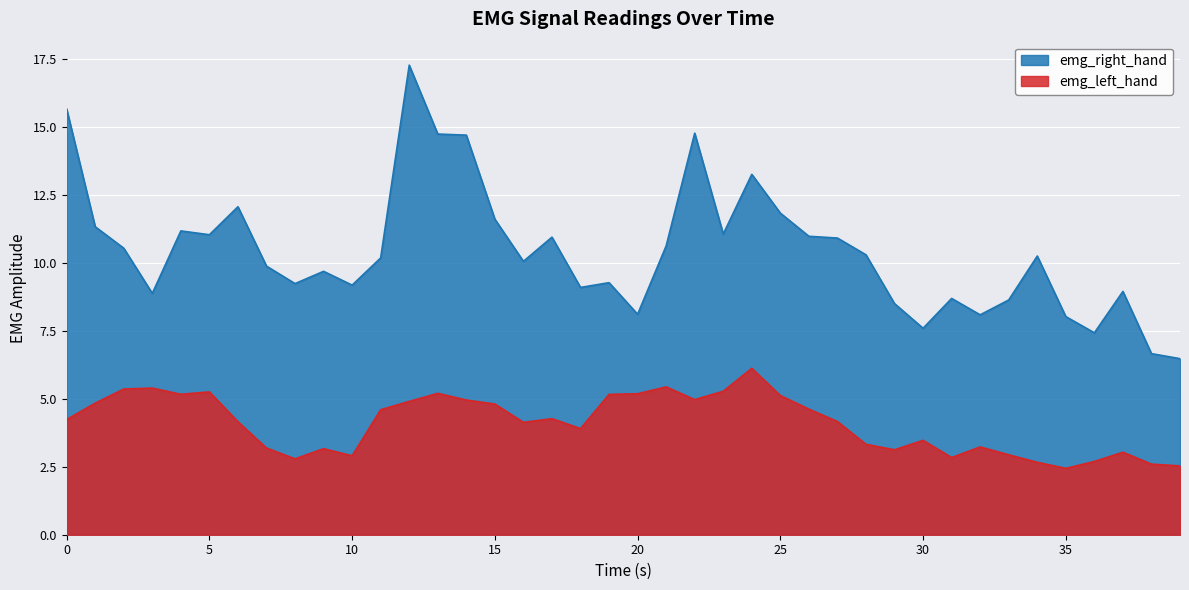

At 23, list the series in order from largest to smallest.

emg_right_hand, emg_left_hand